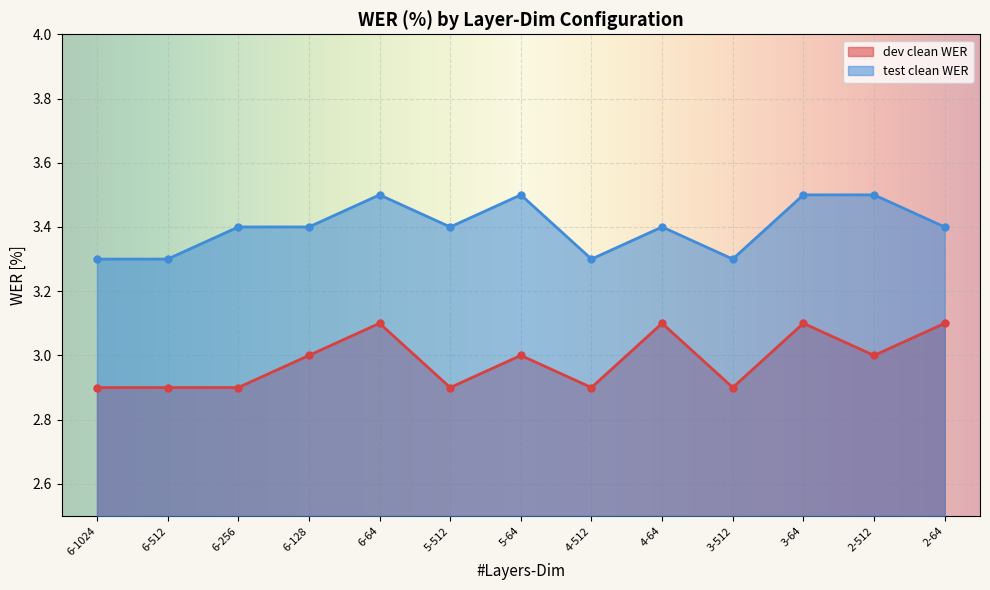

What is the difference between the maximum and minimum values in the dev clean WER series?

0.2